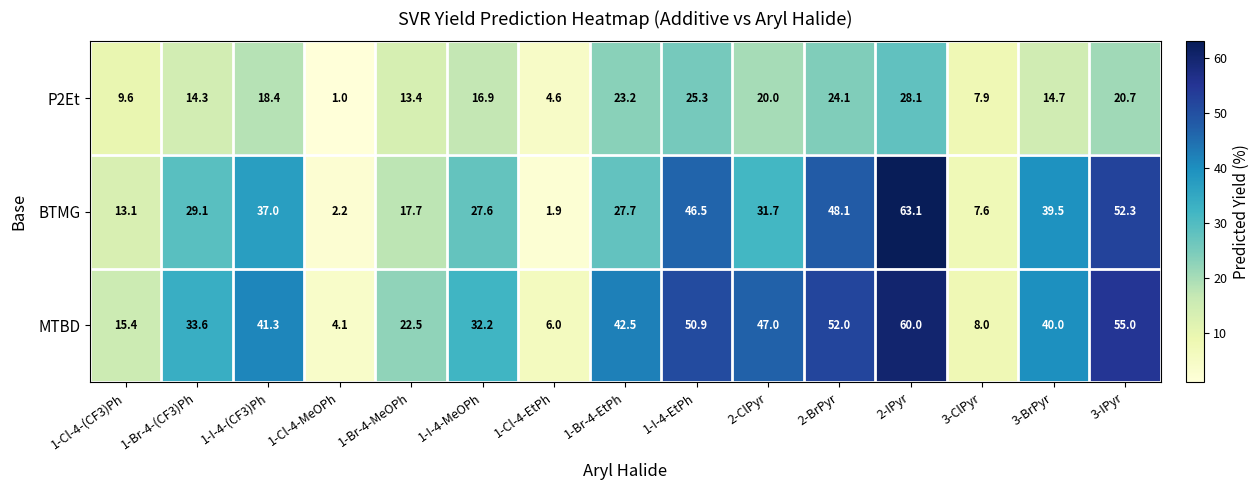

At which label does MTBD first exceed 40?

1-I-4-(CF3)Ph